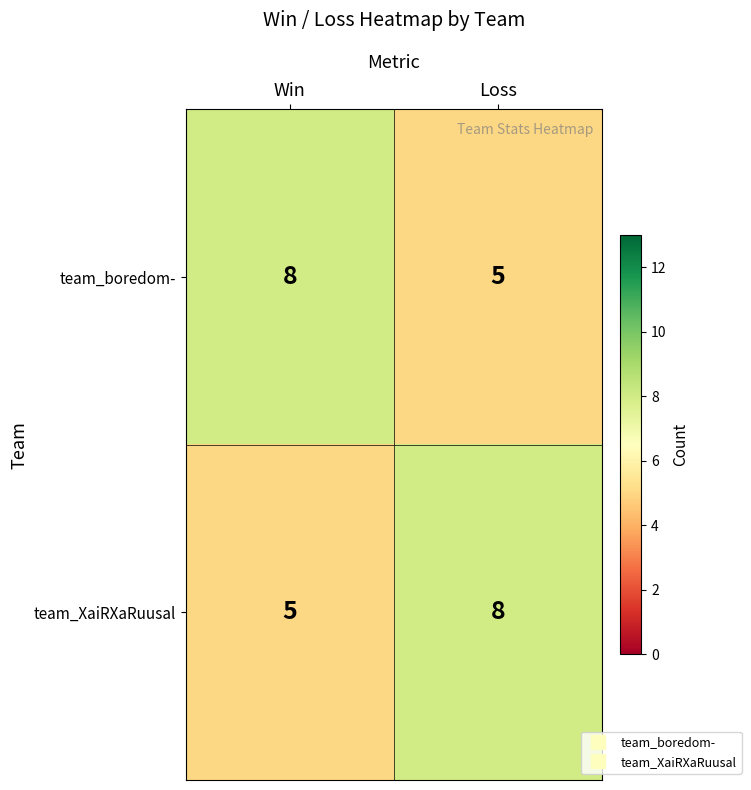

What is the approximate value of team_boredom- at Loss?

5